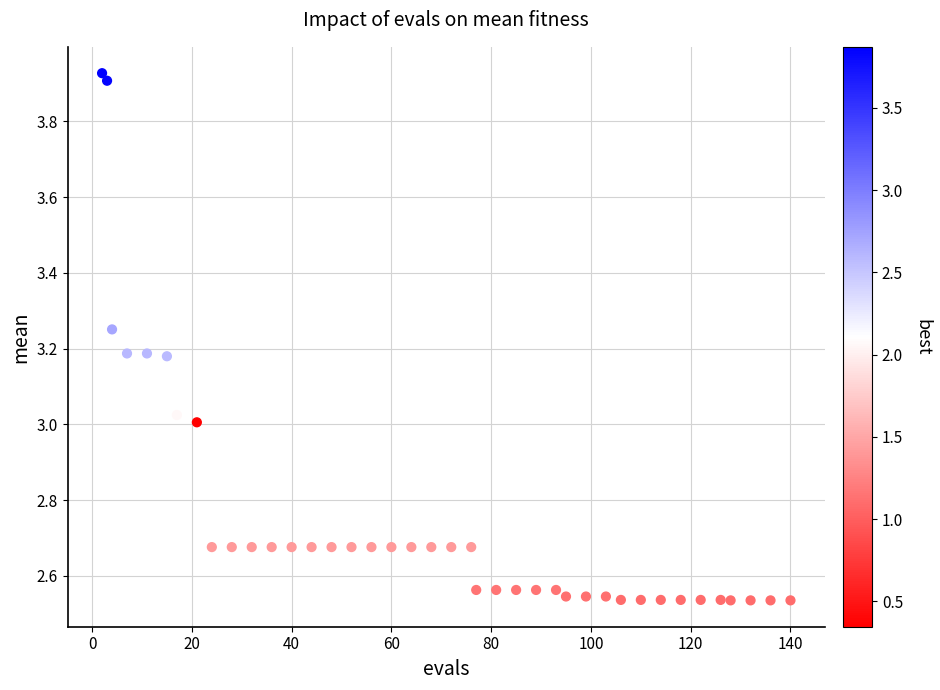

What is the range of Y values (max minus min)?

1.4